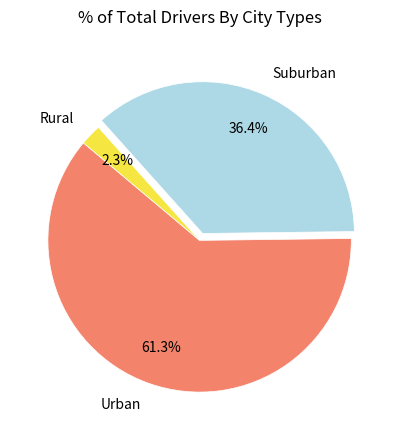

What is the majority slice?

Urban